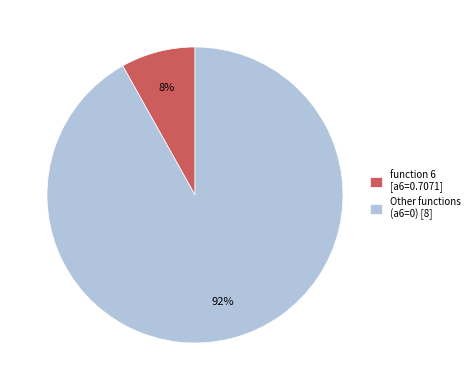

To the nearest percent, what is the difference between the largest and smallest slice percentages?

84%